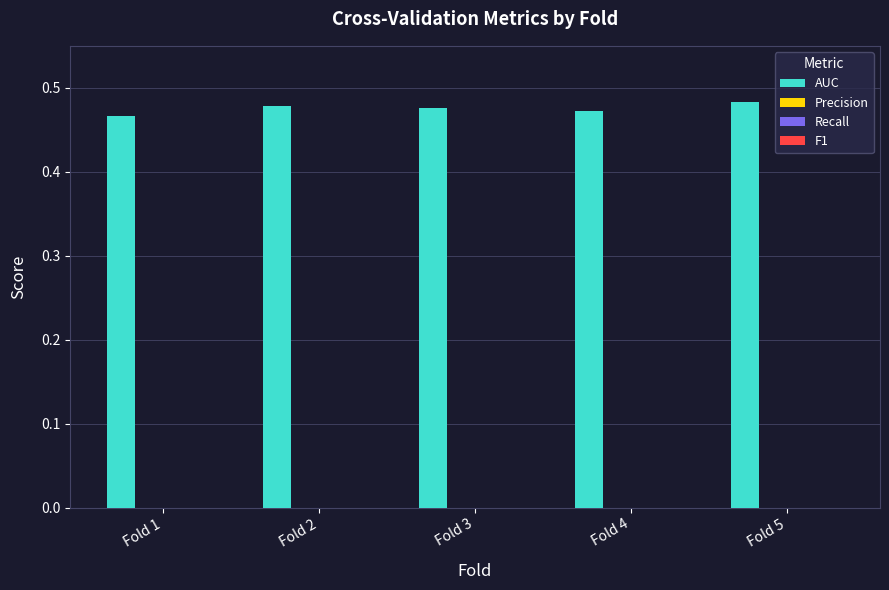

What is the sum of all values?

2.4